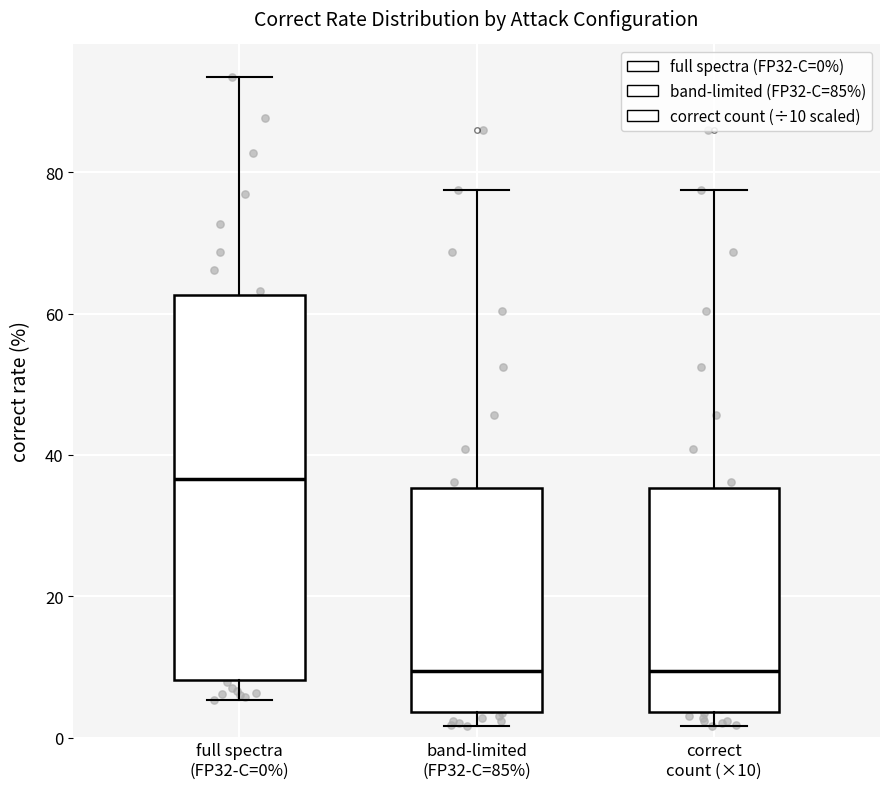

Where is the lower edge of the box for full spectra (FP32-C=0%) on the y-axis? The values are not printed on the chart, so give them approximately, as read against the axis.

8